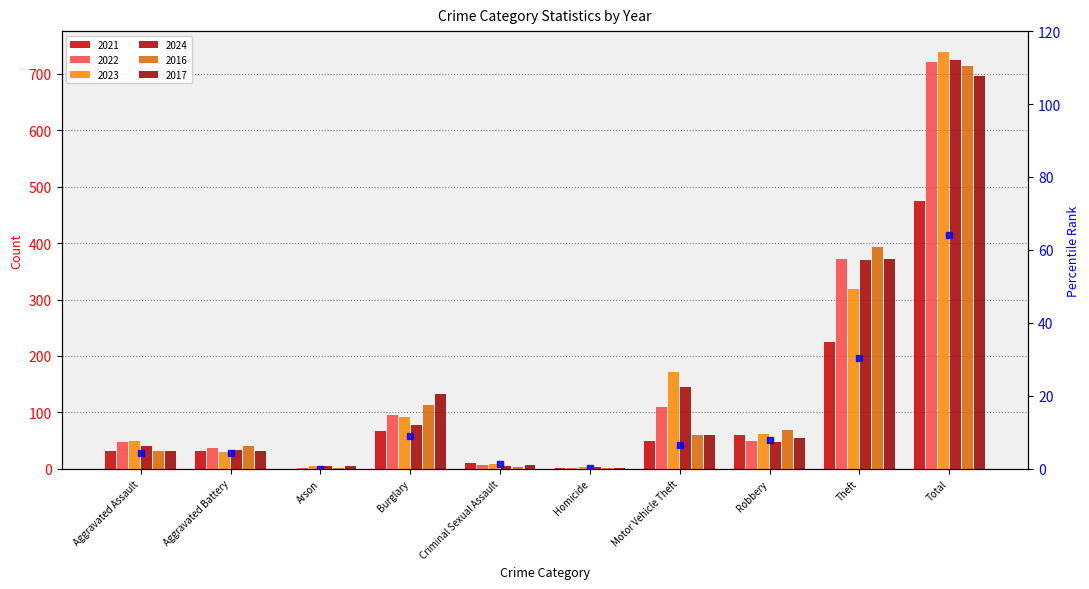

The chart shows a value of 5.9 at Burglary. True or false?

False